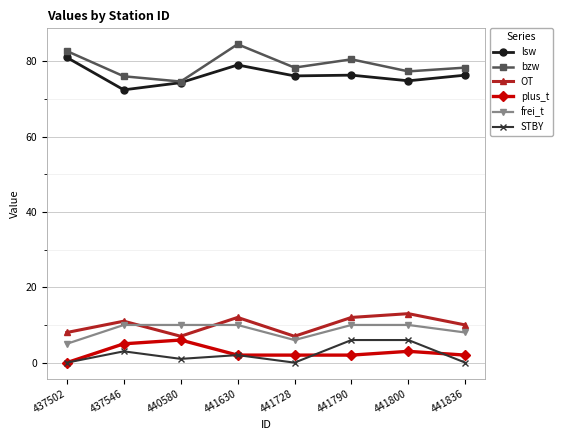

The bzw series shows 80.5 at 441790. True or false?

True